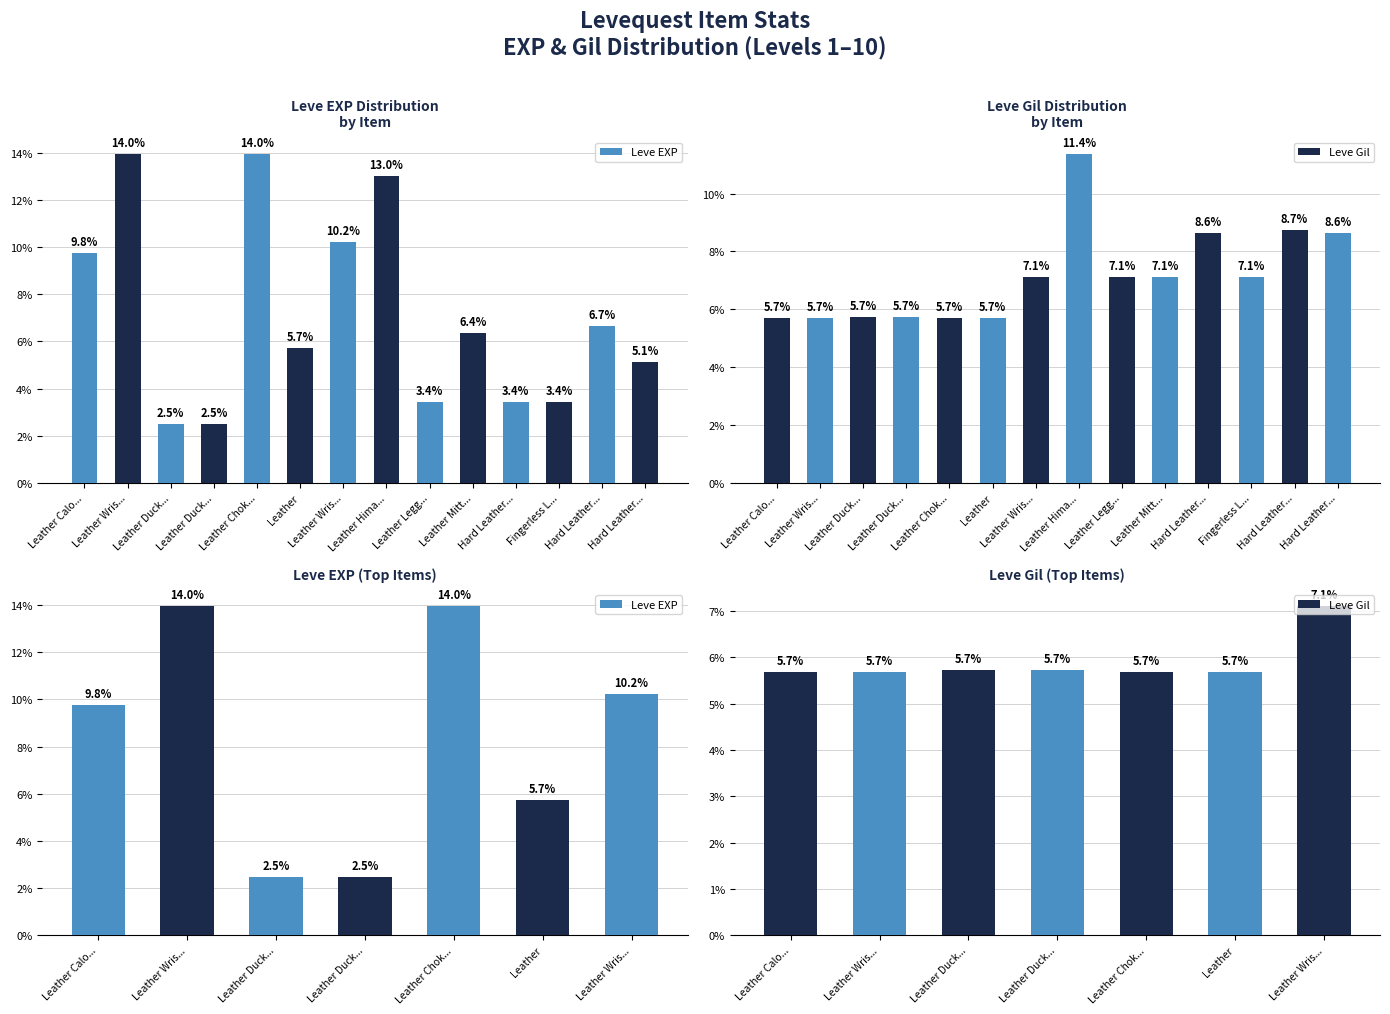

What is the highest value of the Leve EXP series?

14.0